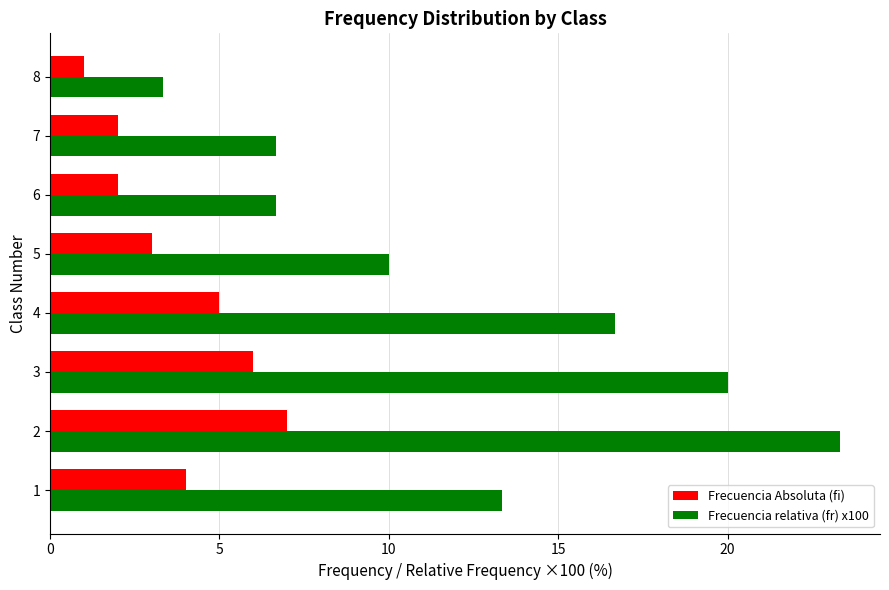

The value of Frecuencia relativa (fr) x100 at 6 is 6.7. True or false?

True